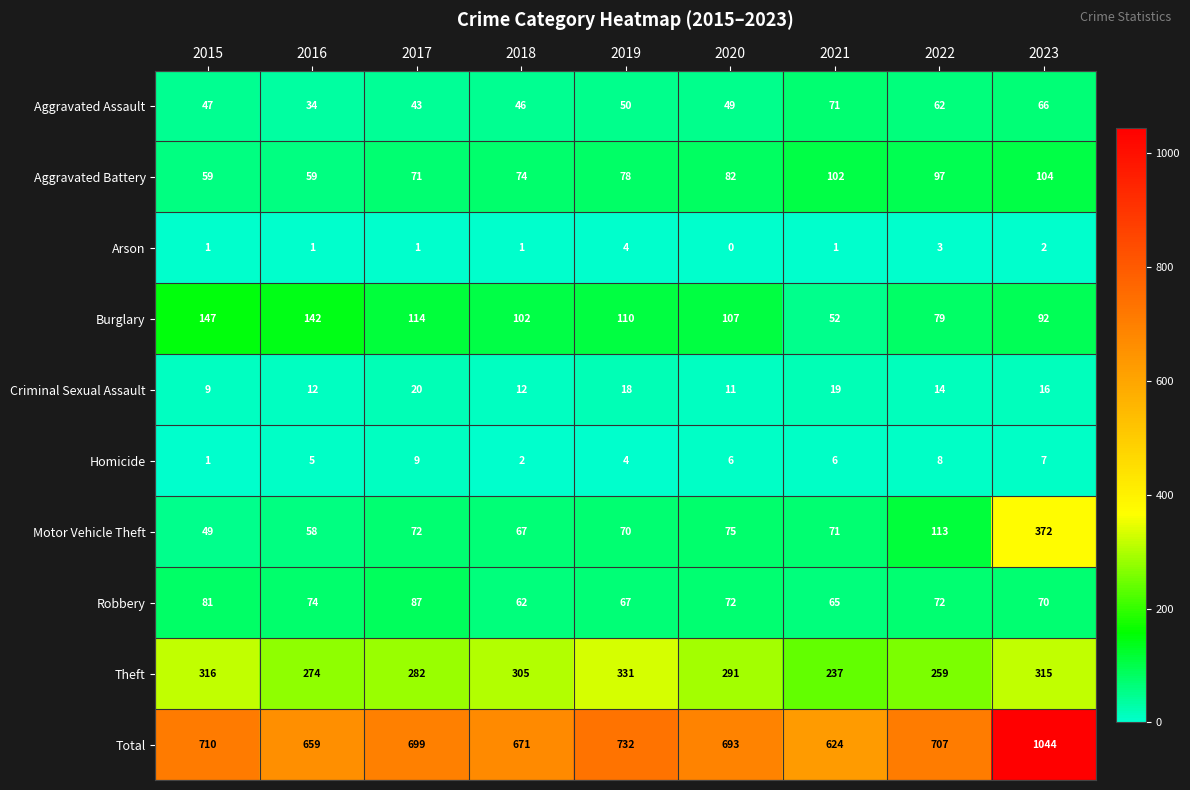

What is the spread (max minus min) of values at 2016?

658